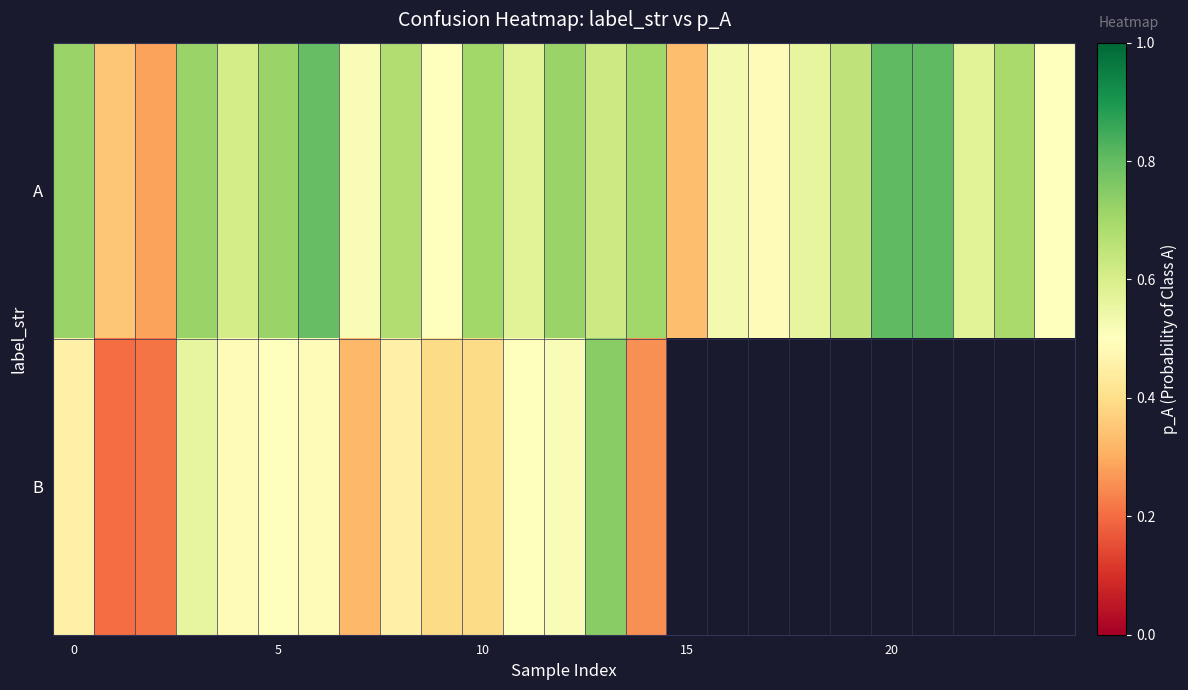

Which series has the largest total across all categories?

A